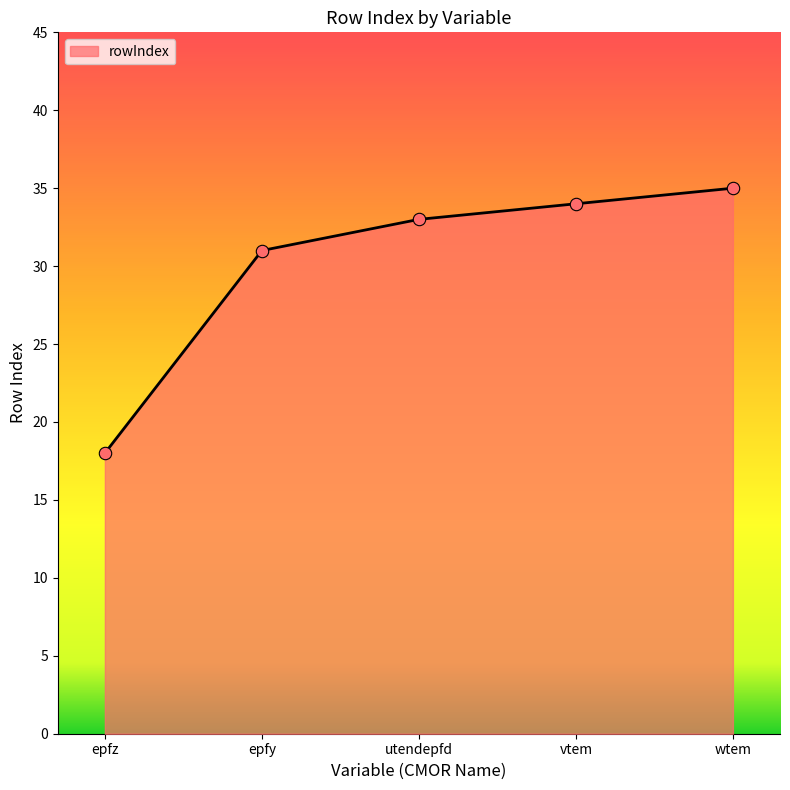

What is the change in value from epfz to epfy?

+13